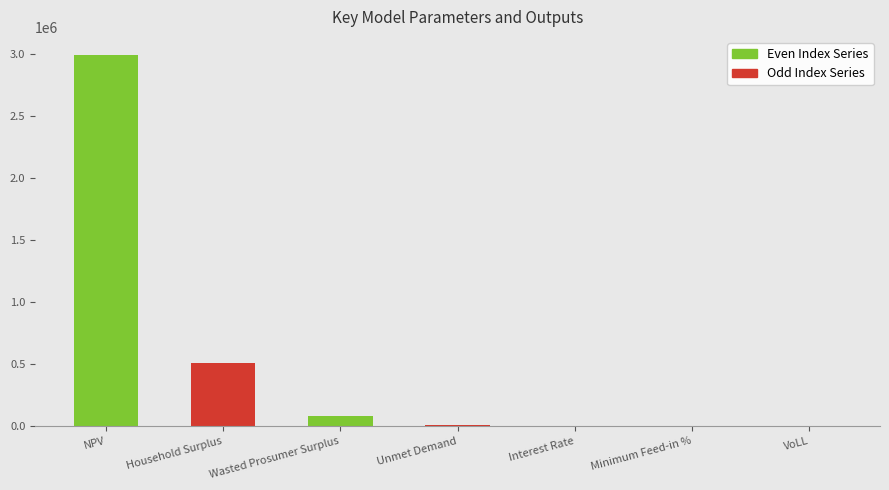

What is the change in value from Wasted Prosumer Surplus to Minimum Feed-in %?

-82927.3